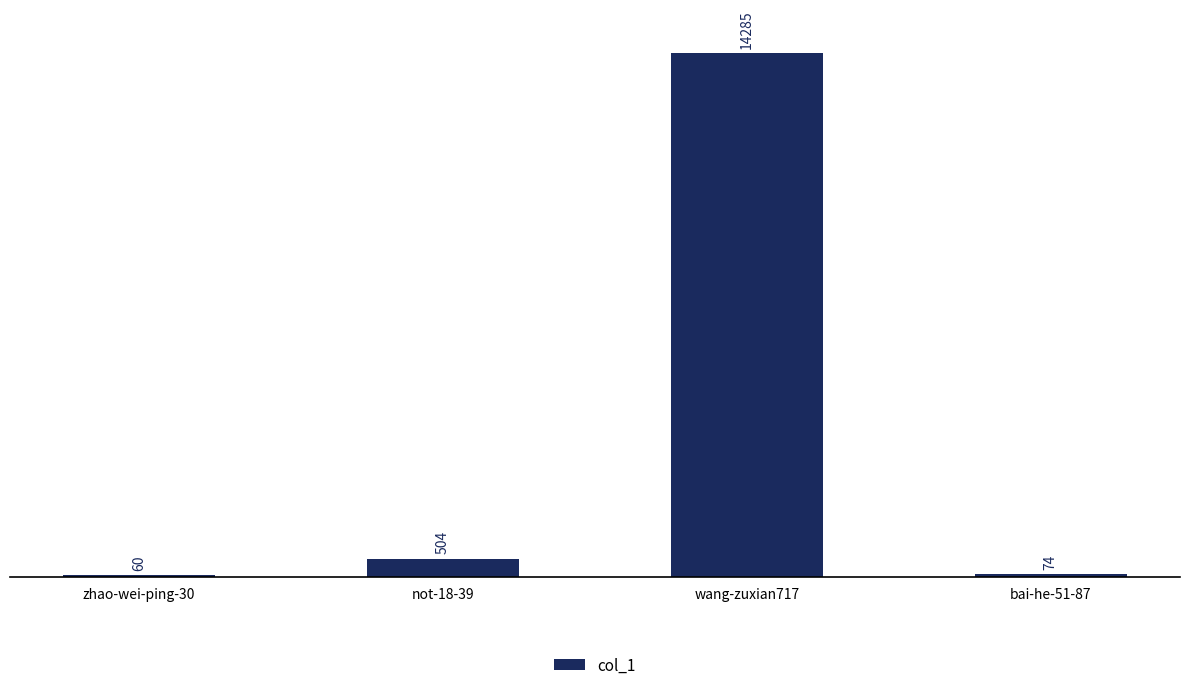

Reading left to right, list all the values displayed in this chart.

60	504	14285	74